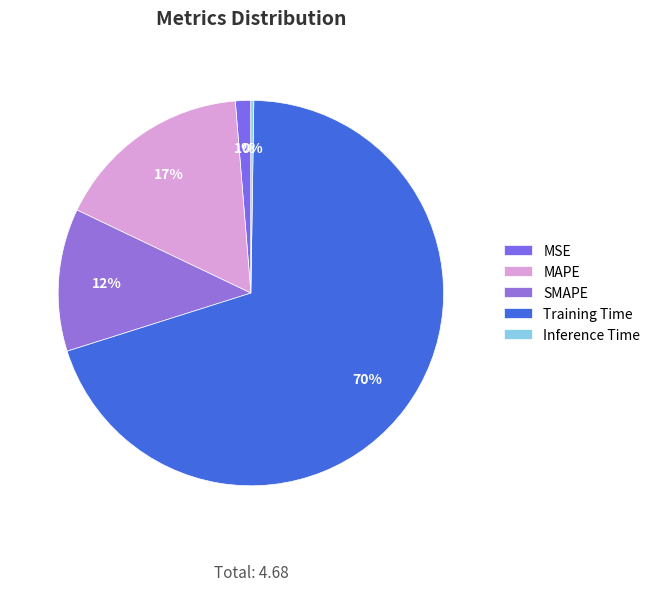

True or false: MAPE accounts for 3% of the total.

False